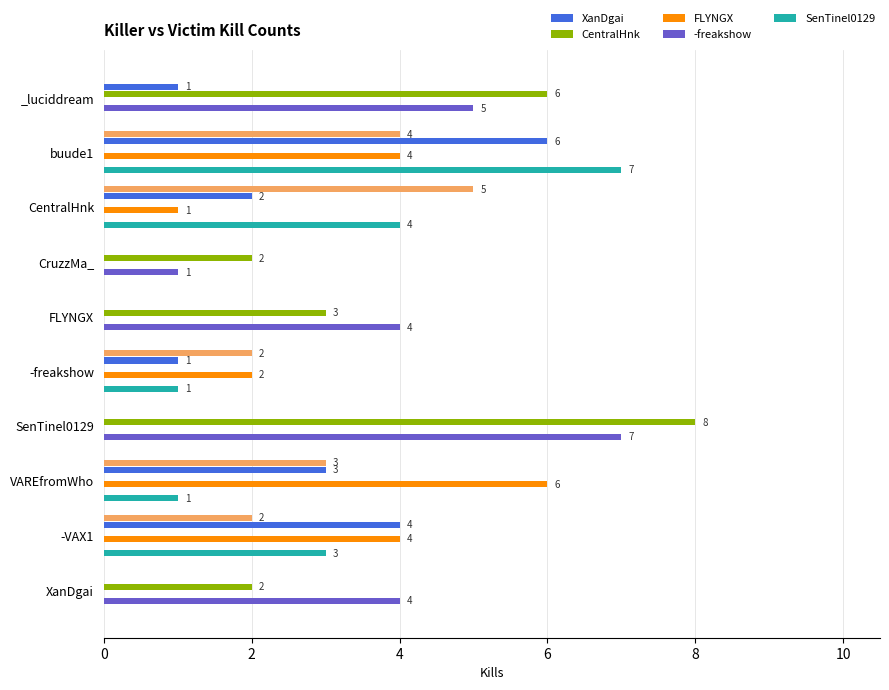

List the series in order of their peak value, highest first.

CentralHnk, -freakshow, SenTinel0129, XanDgai, FLYNGX